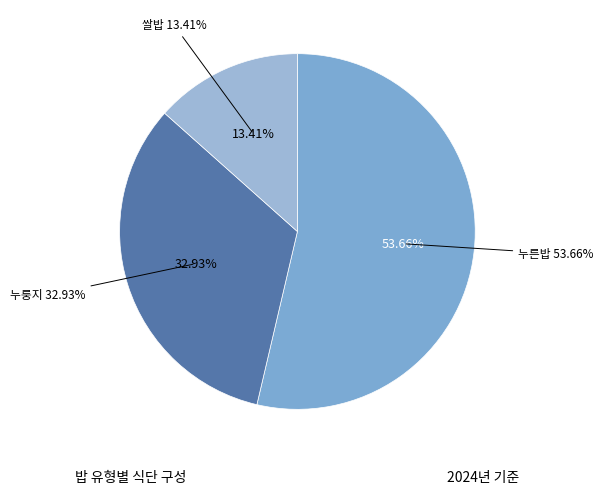

To the nearest percent, what is the average slice percentage?

33%